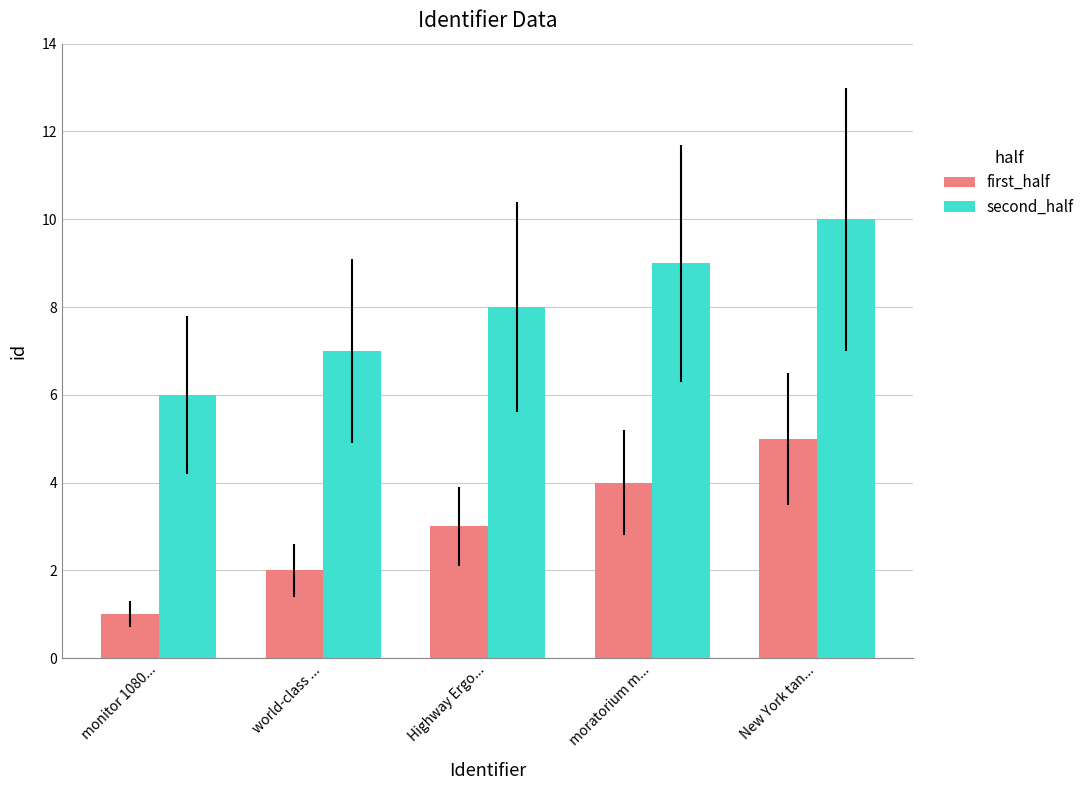

What is the difference between the first_half values at Highway Ergo... and New York tan...?

2